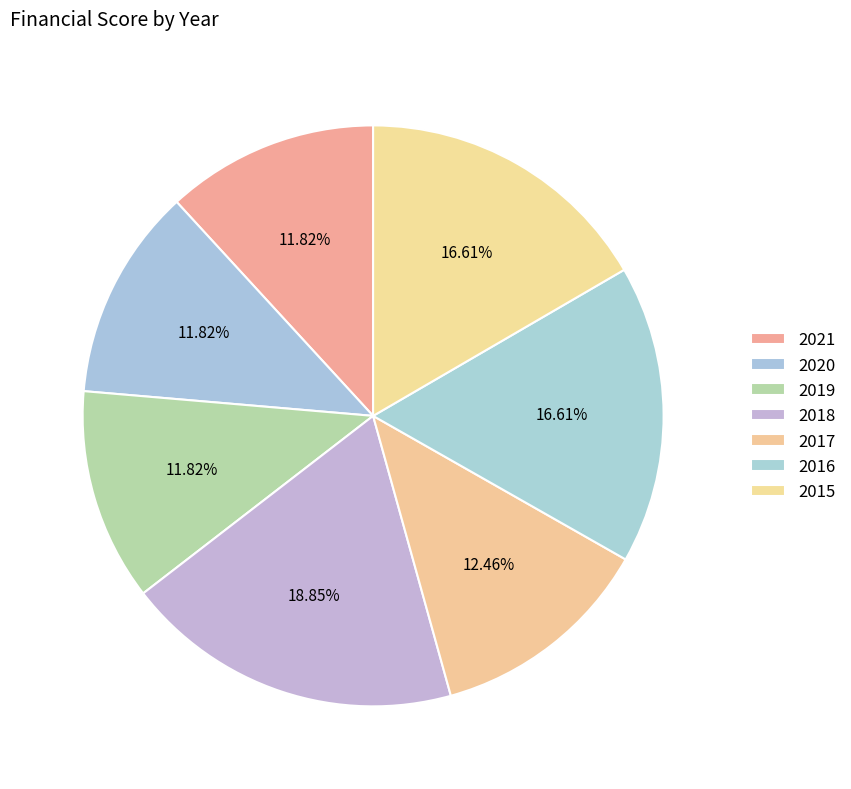

How many slices are in this pie chart?

7